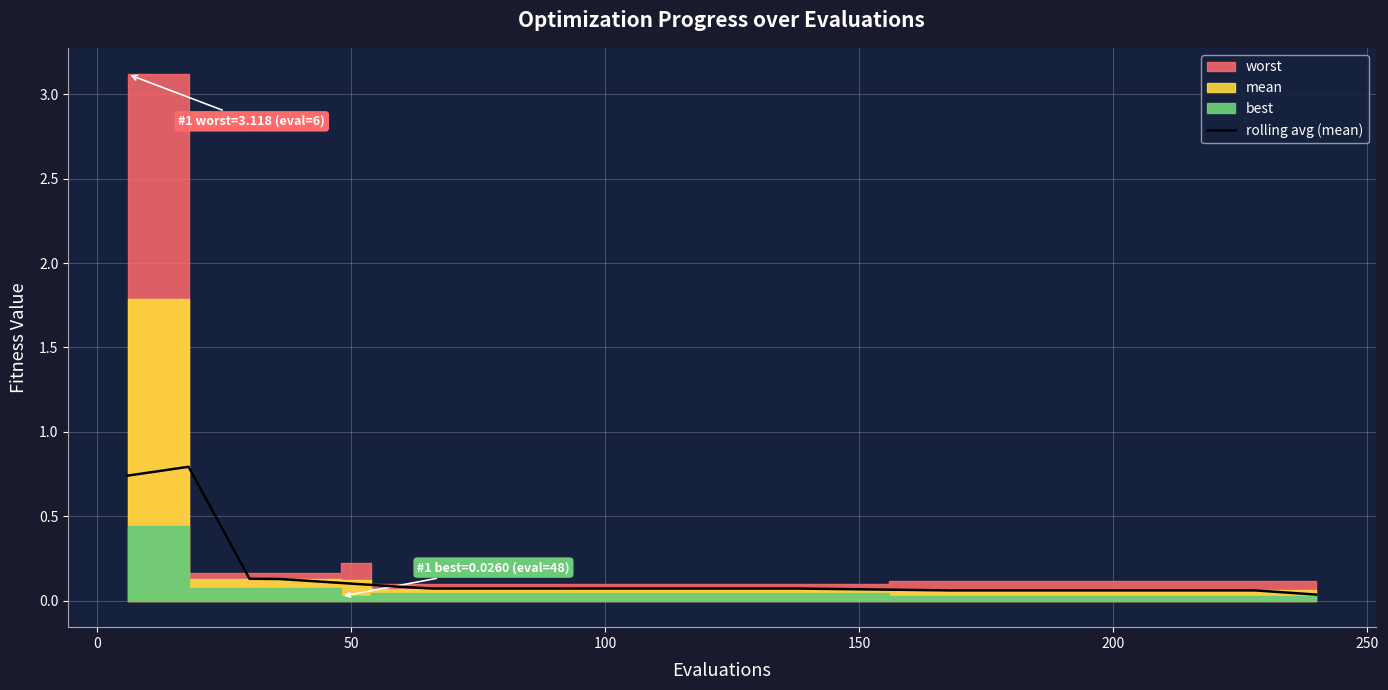

What is the difference between the second highest and minimum values?

0.7